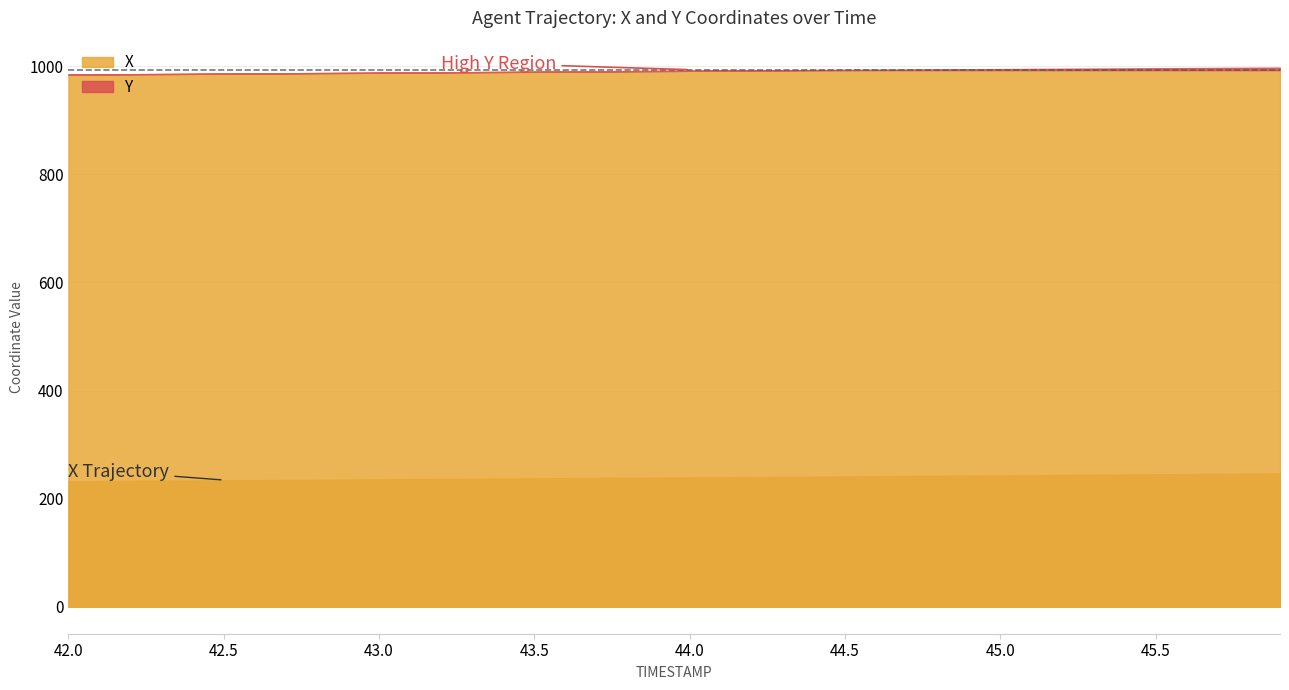

True or false: X has a value of 74.1 at 43.4.

False